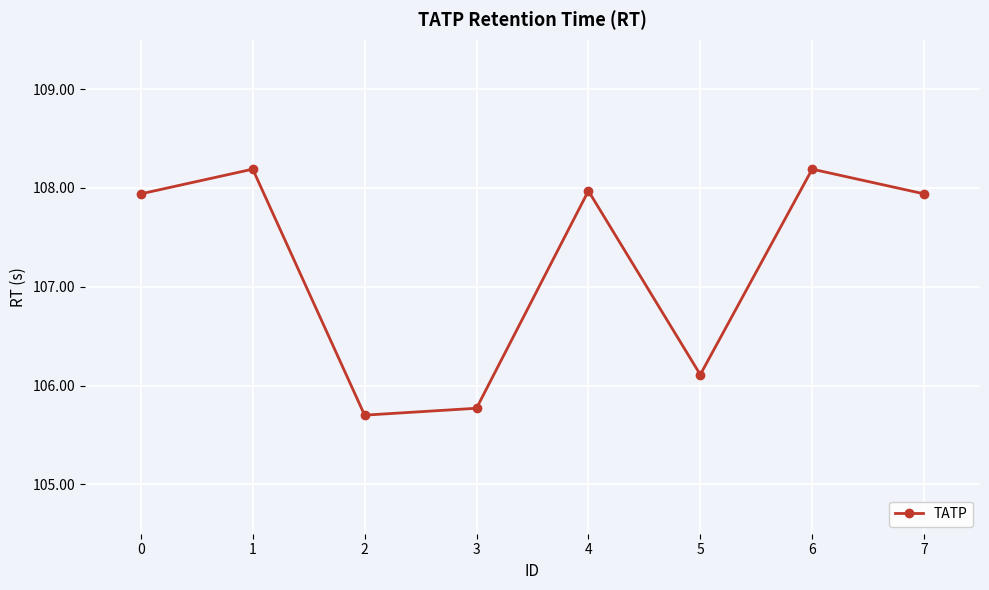

Reading right to left, extract all data points from this chart.

7=107.9	6=108.2	5=106.1	4=108.0	3=105.8	2=105.7	1=108.2	0=107.9